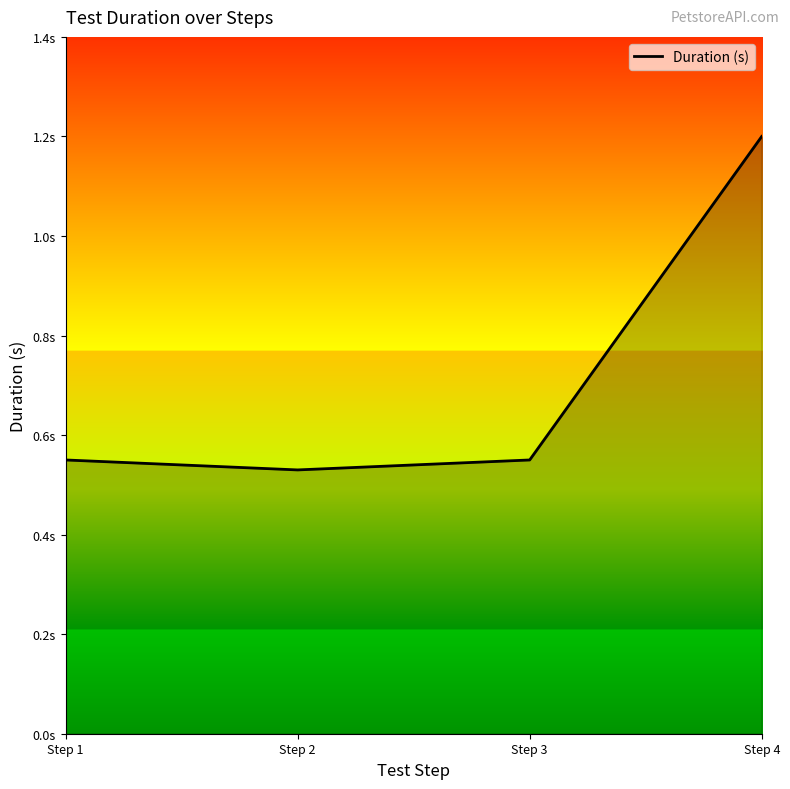

At which label is the value closest to 0?

Step 2